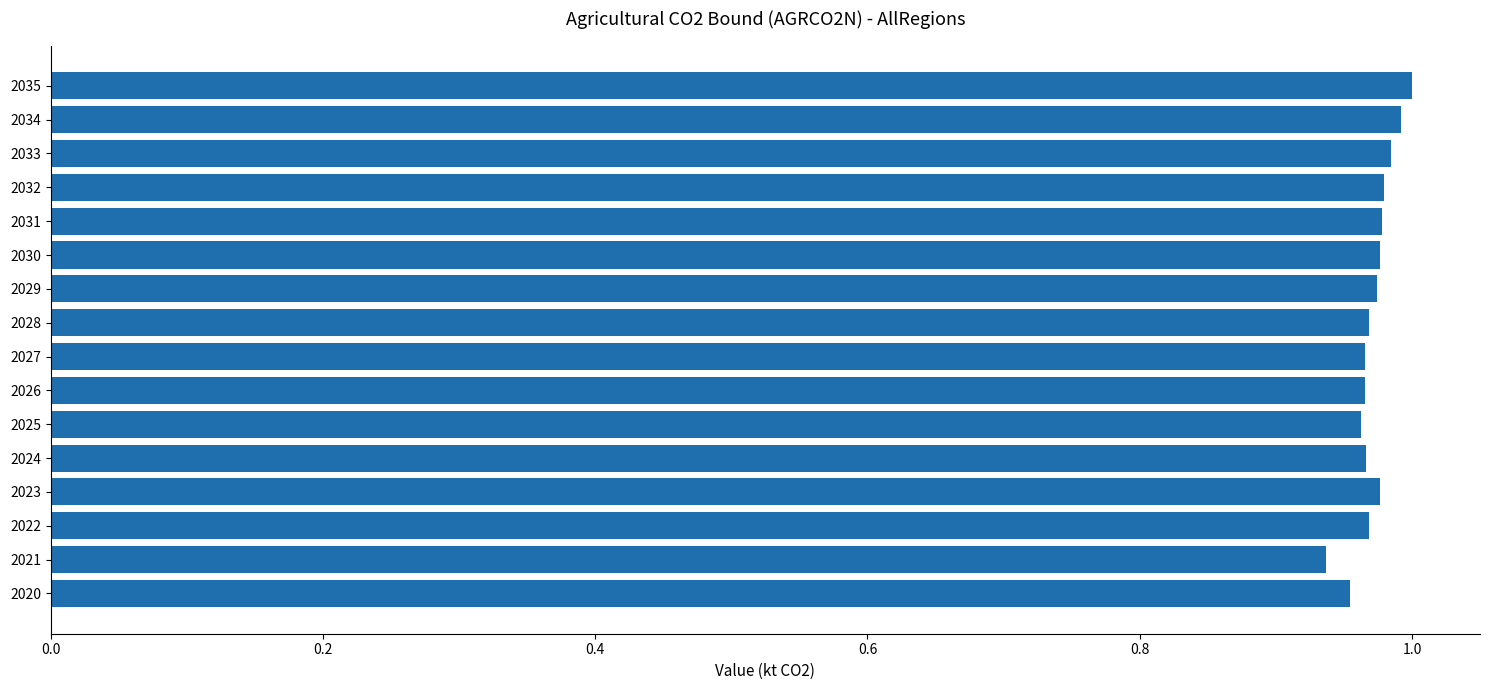

Is it true that the value at 2034 is 0.5?

False